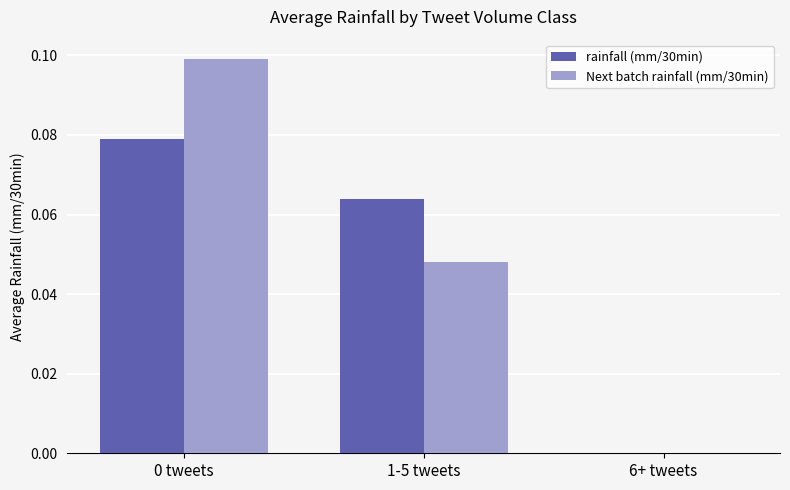

How many groups of bars are there?

3